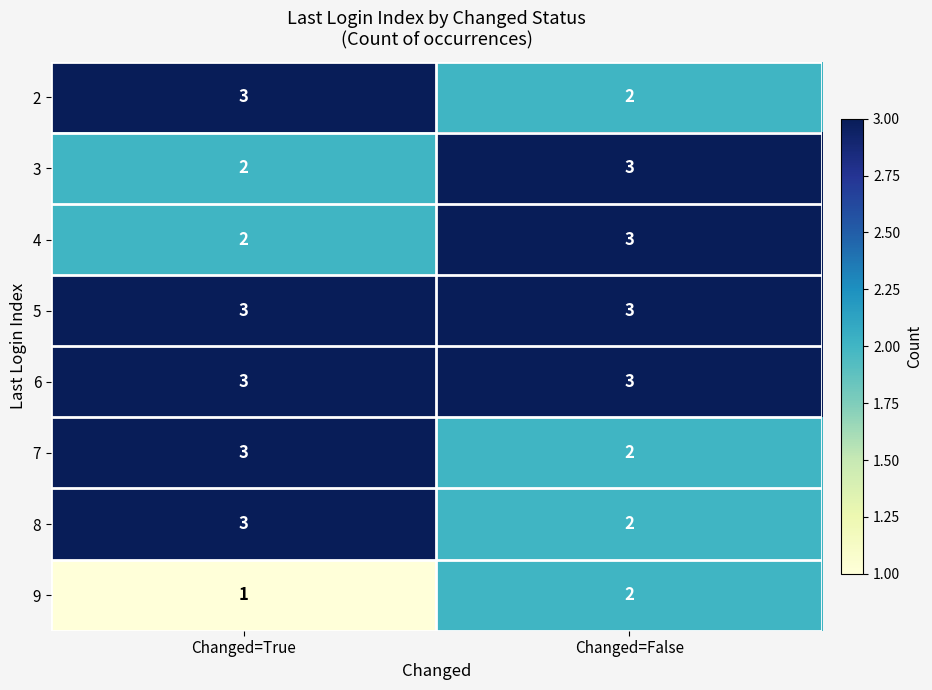

List the labels in order of 9 value, largest first.

Changed=False, Changed=True